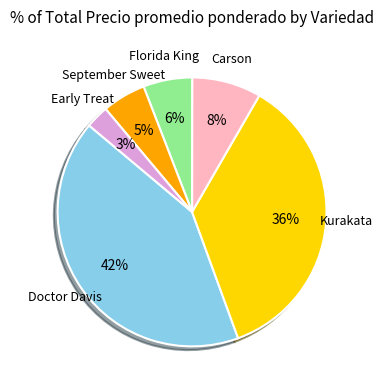

Is there a majority slice in this chart?

No